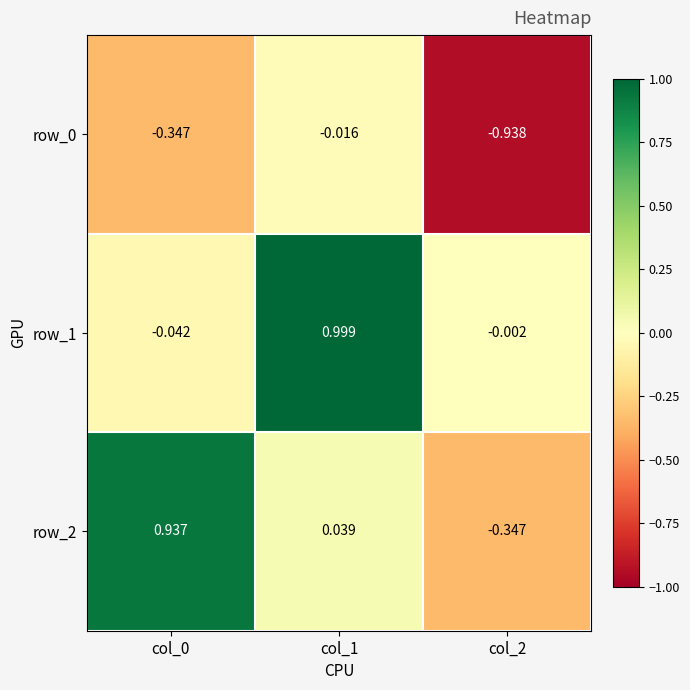

Is the value of row_1 at col_2 greater than the value of row_0 at col_2?

Yes